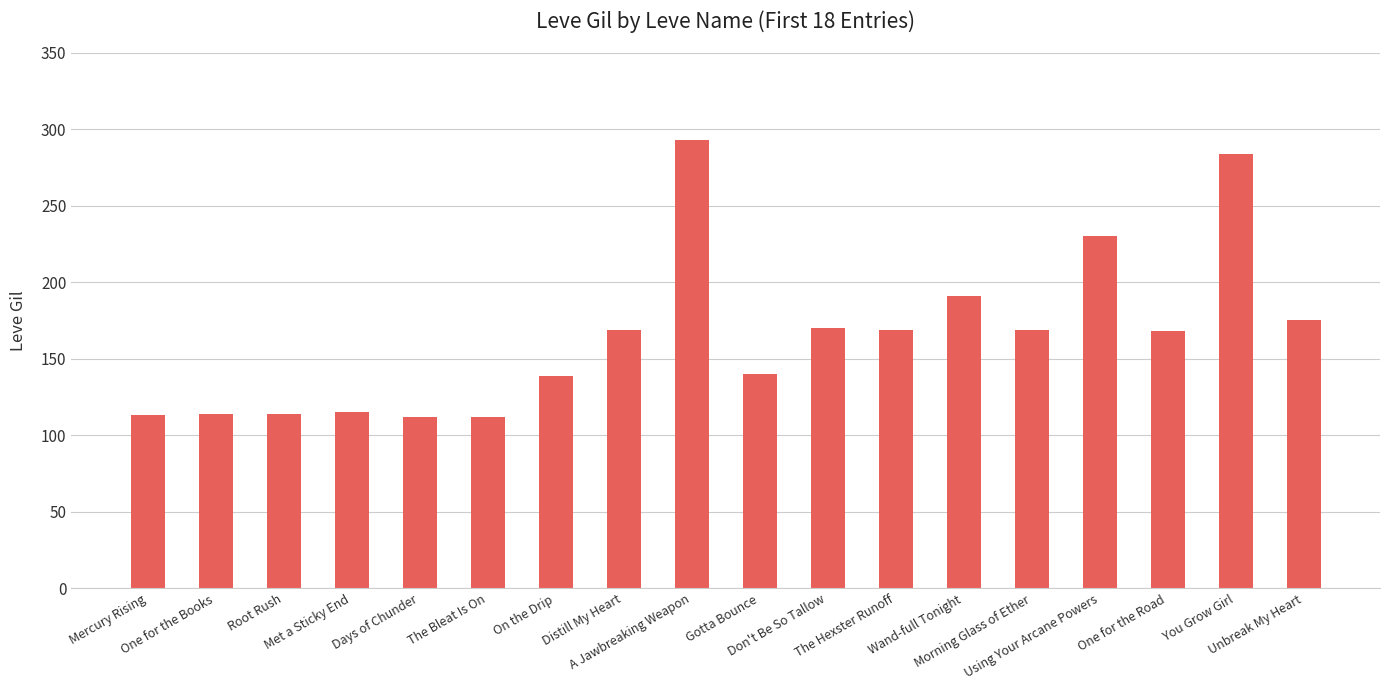

How many series are shown in this chart?

1